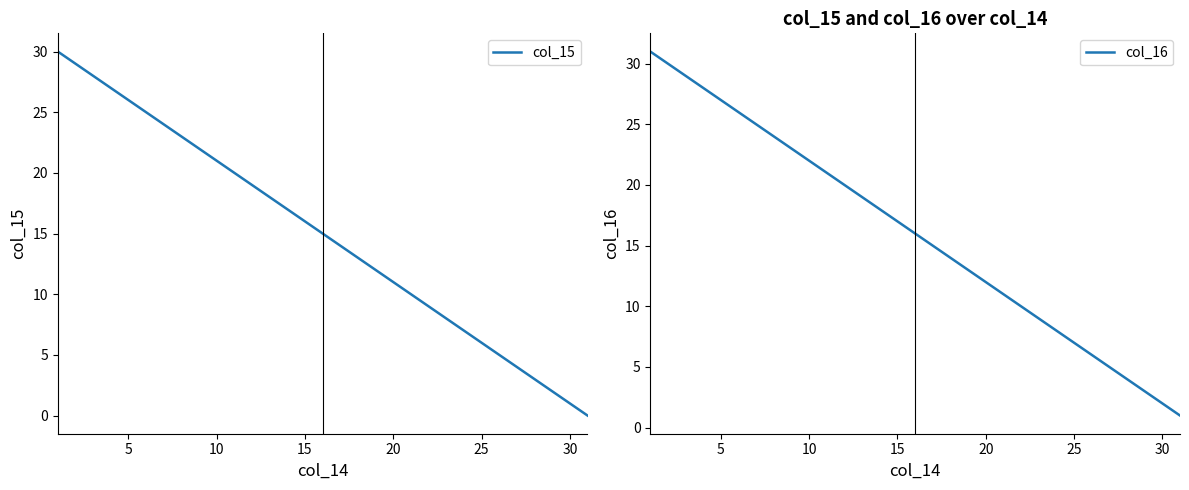

True or false: col_15 has a value of 16 at 15.

True